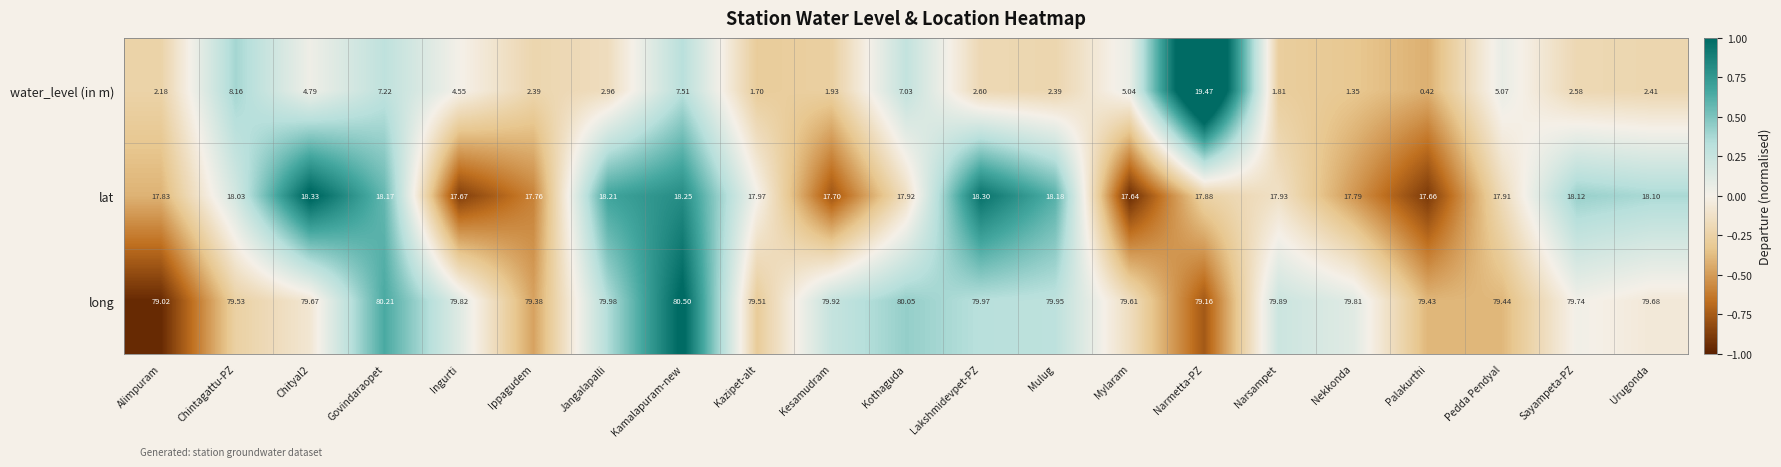

Rank the series at Chityal2 from highest to lowest value.

long, lat, water_level (in m)